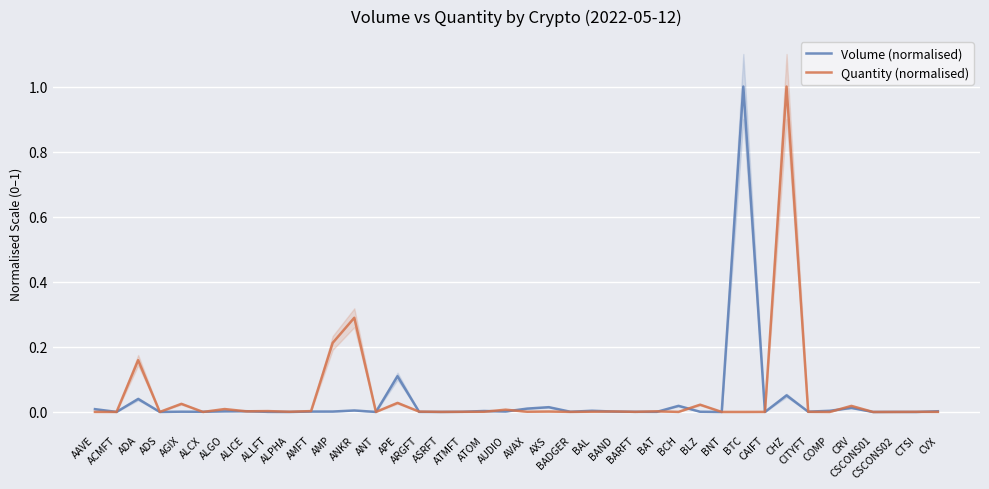

Which series ends up on top after the final intersection of Volume (normalised) and Quantity (normalised)?

Volume (normalised)